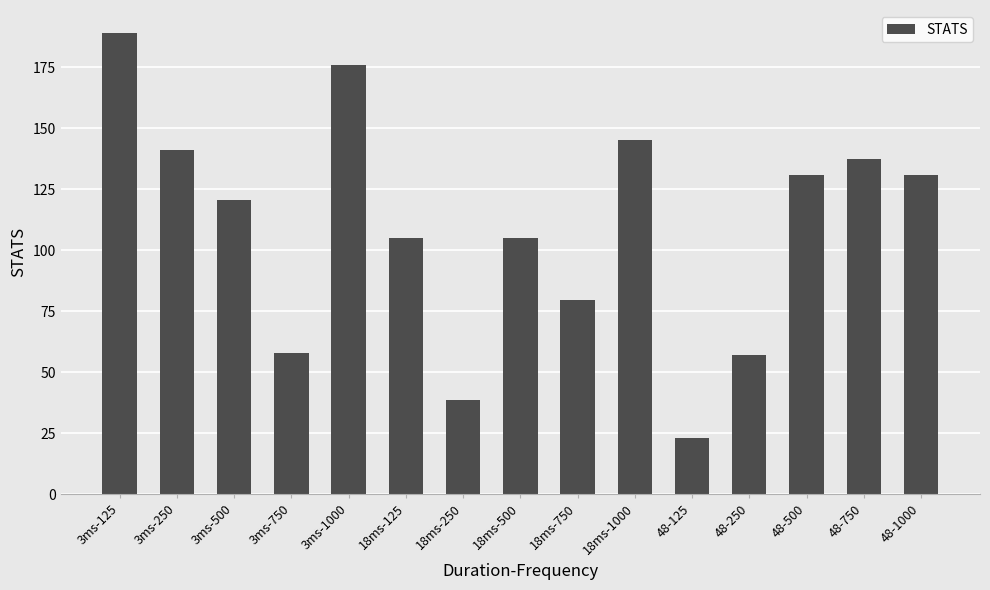

What is the label of the 11th bar from the left?

48-125